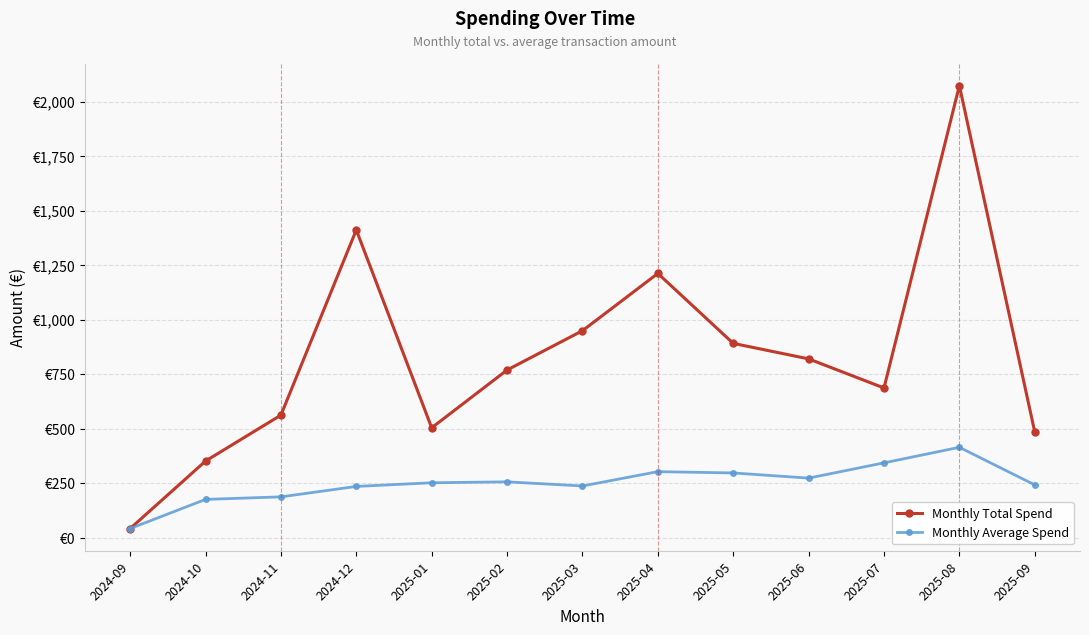

What are all the series names shown in the legend?

Monthly Total Spend, Monthly Average Spend